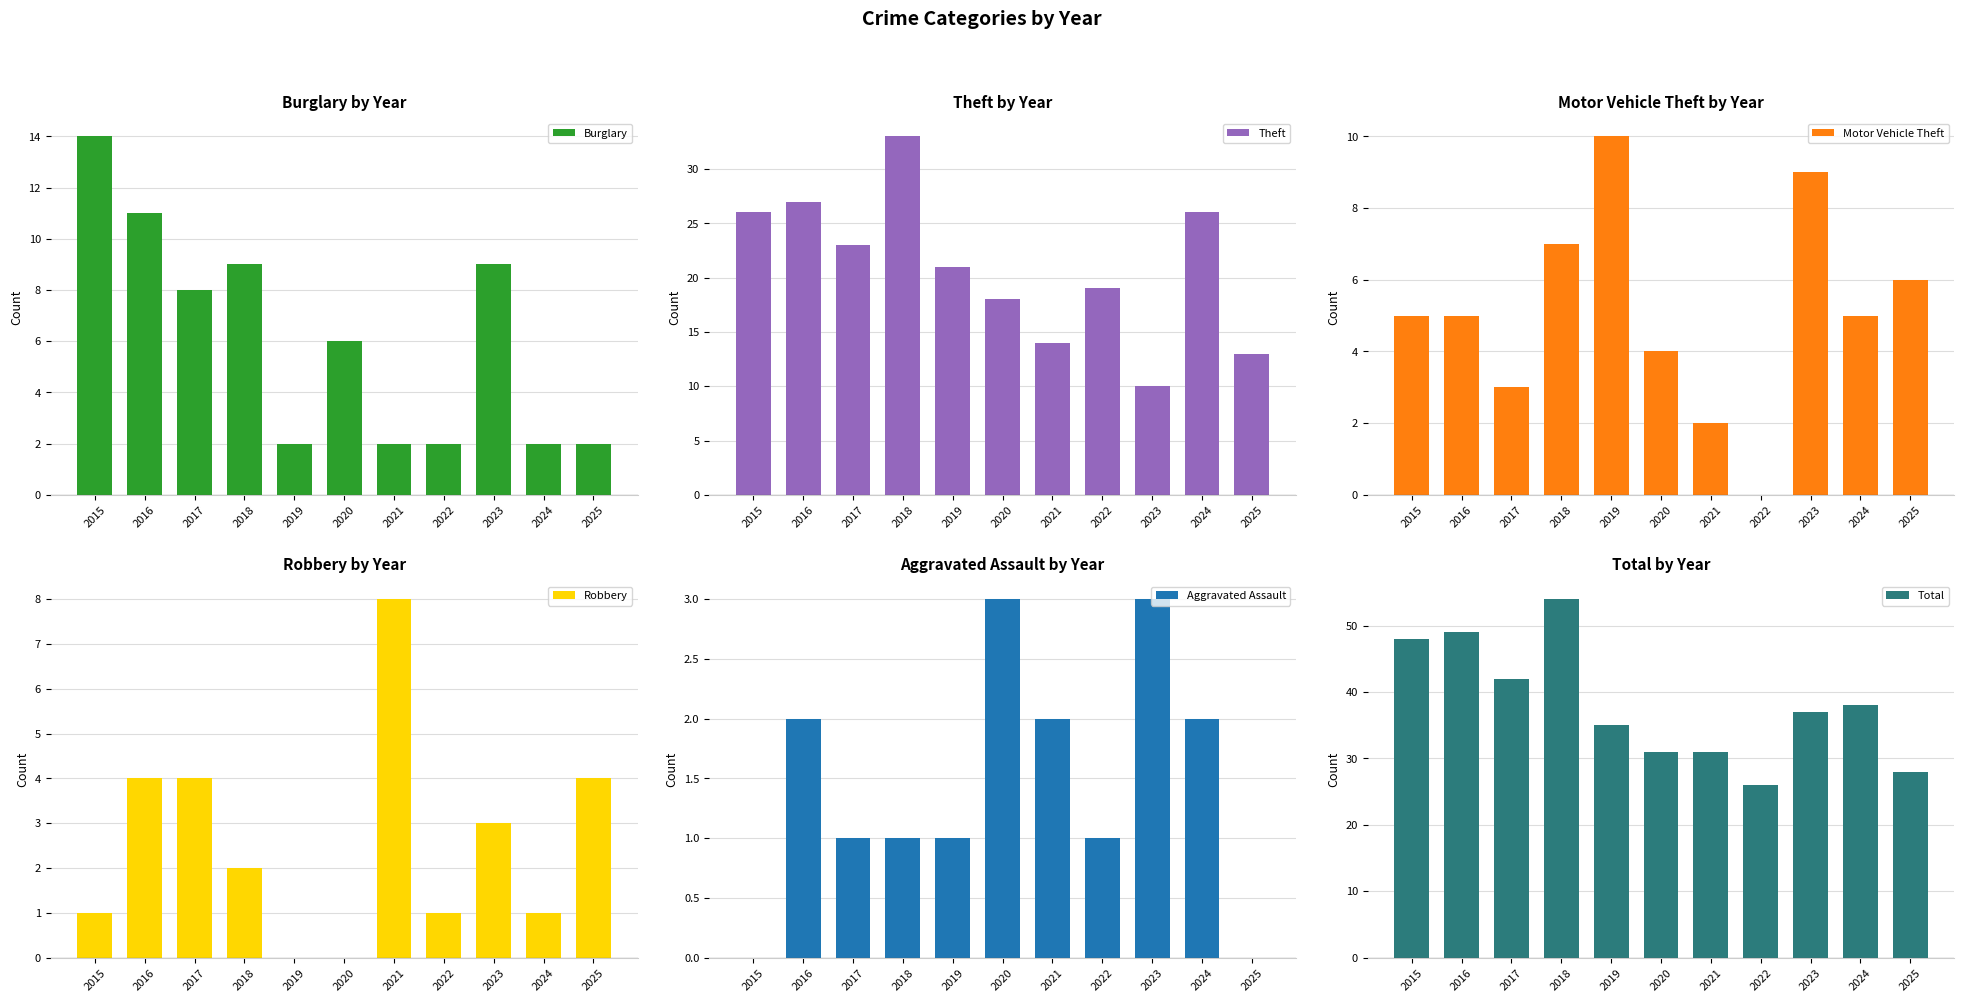

List the series in order of their peak value, lowest first.

Aggravated Assault, Robbery, Motor Vehicle Theft, Burglary, Theft, Total